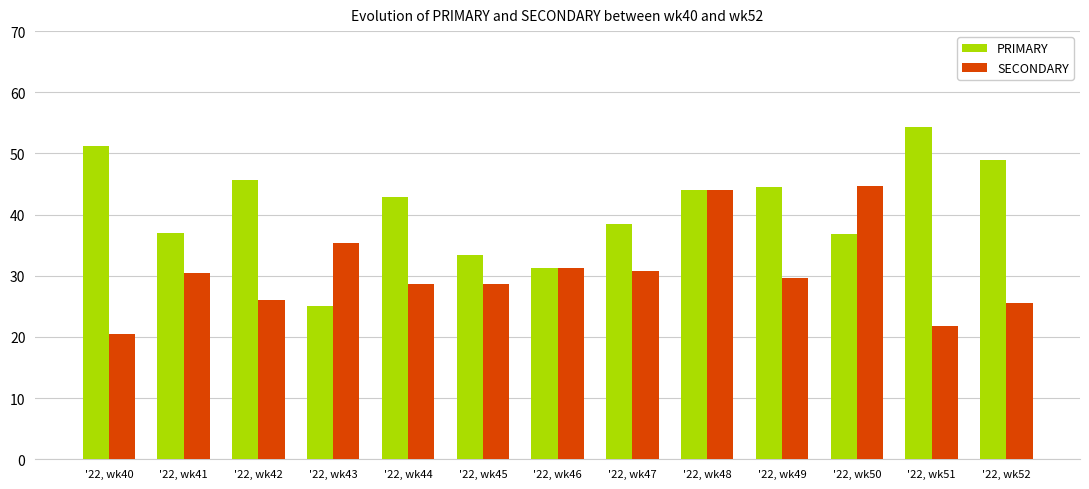

Which category has the highest value in the PRIMARY series?

'22, wk51